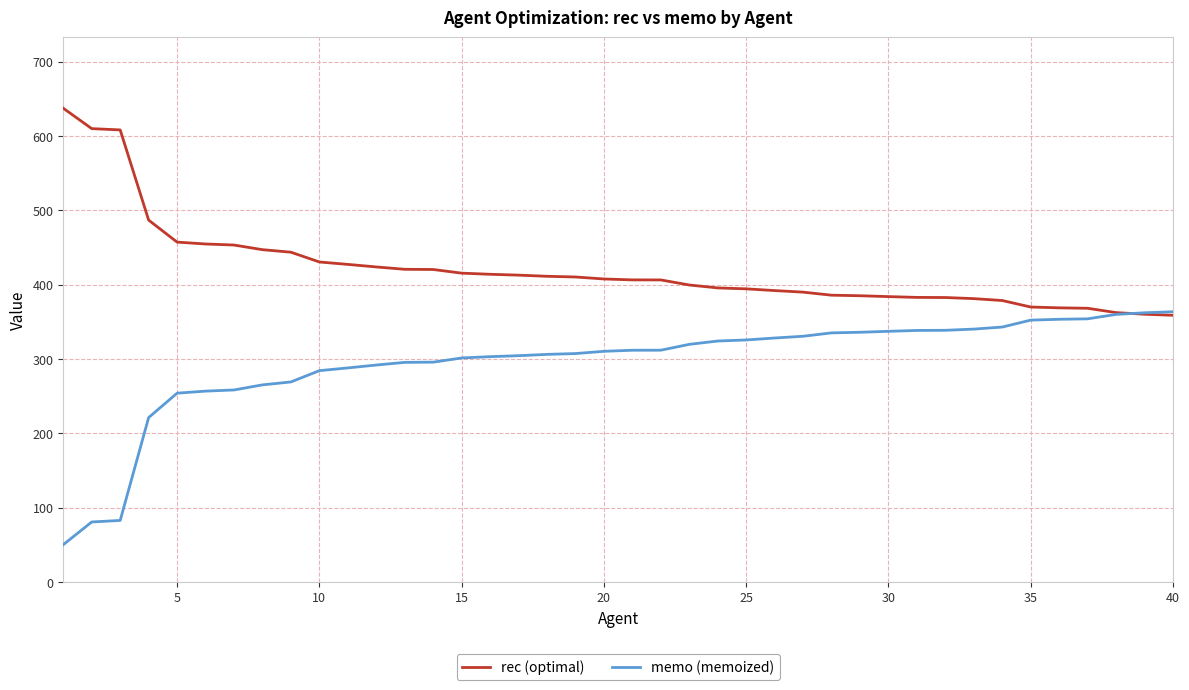

What is the sum of all rec (optimal) values?

16838.3